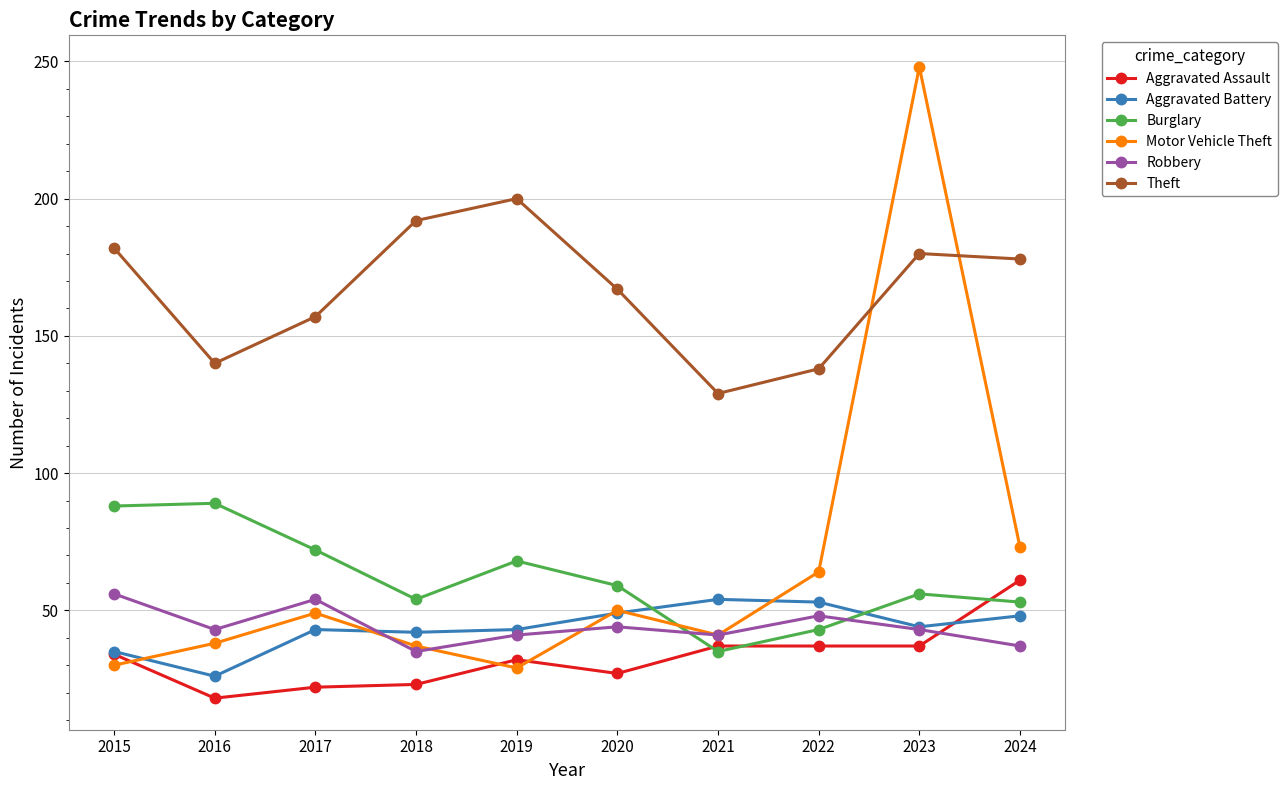

The Aggravated Battery series shows 42 at 2016. True or false?

False